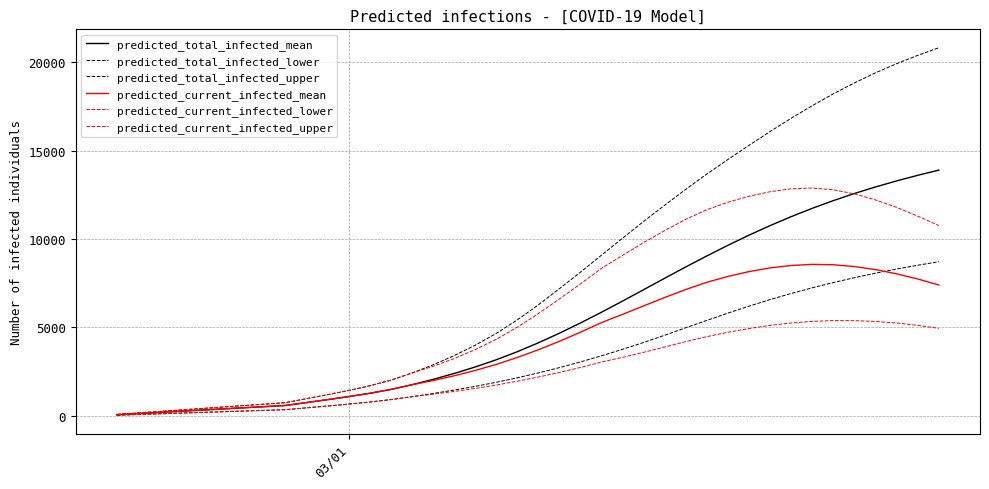

Which series has the largest total across all categories?

predicted_total_infected_upper